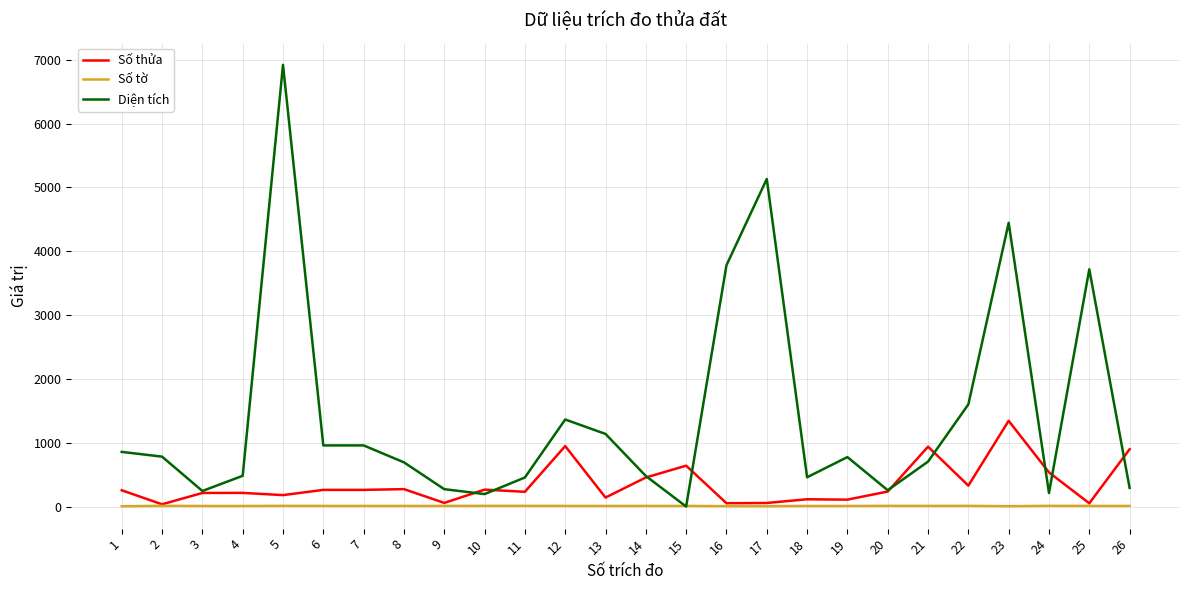

Which series has the largest range (max minus min)?

Diện tích